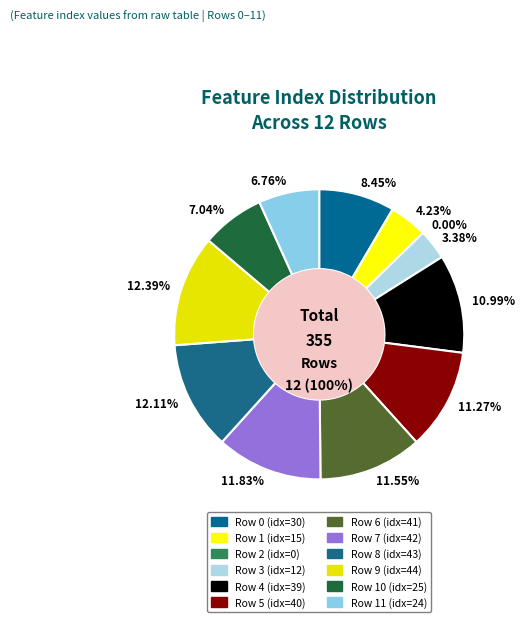

To the nearest percent, what is the combined percentage of Row 4 and Row 7?

23%